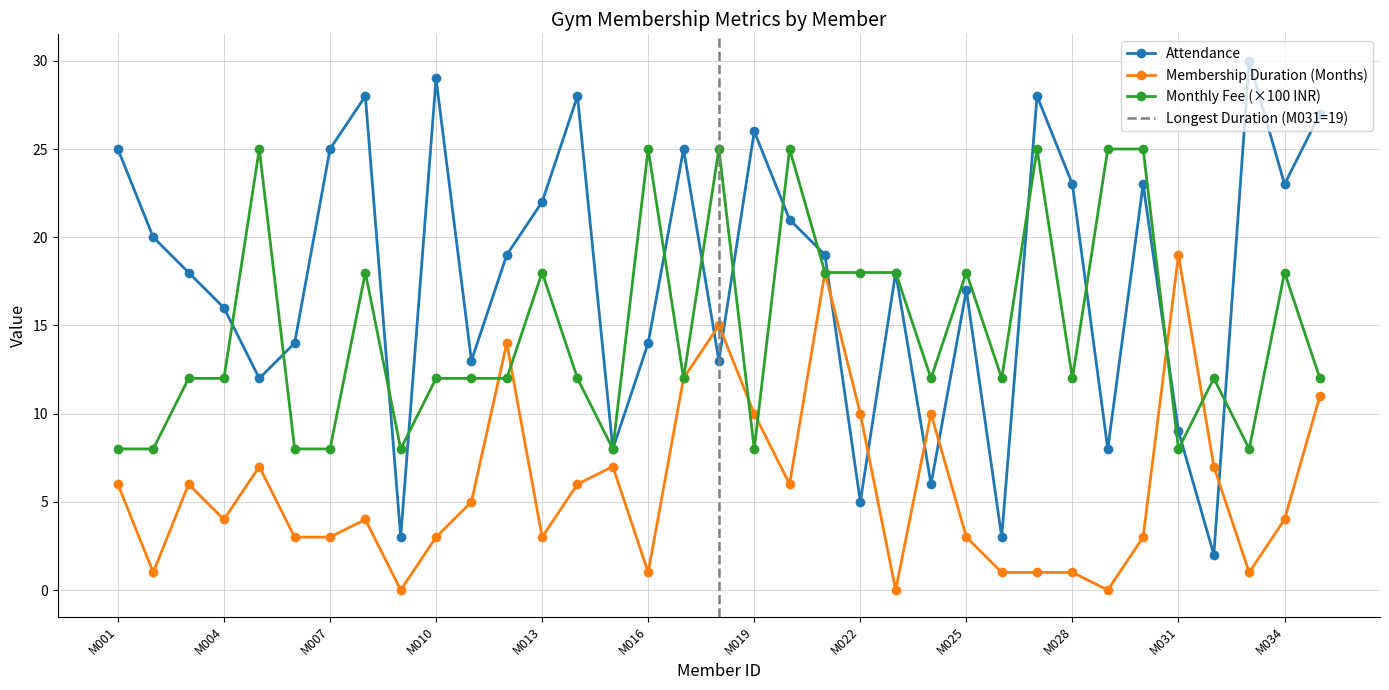

At how many categories does at least one series exceed 28?

2